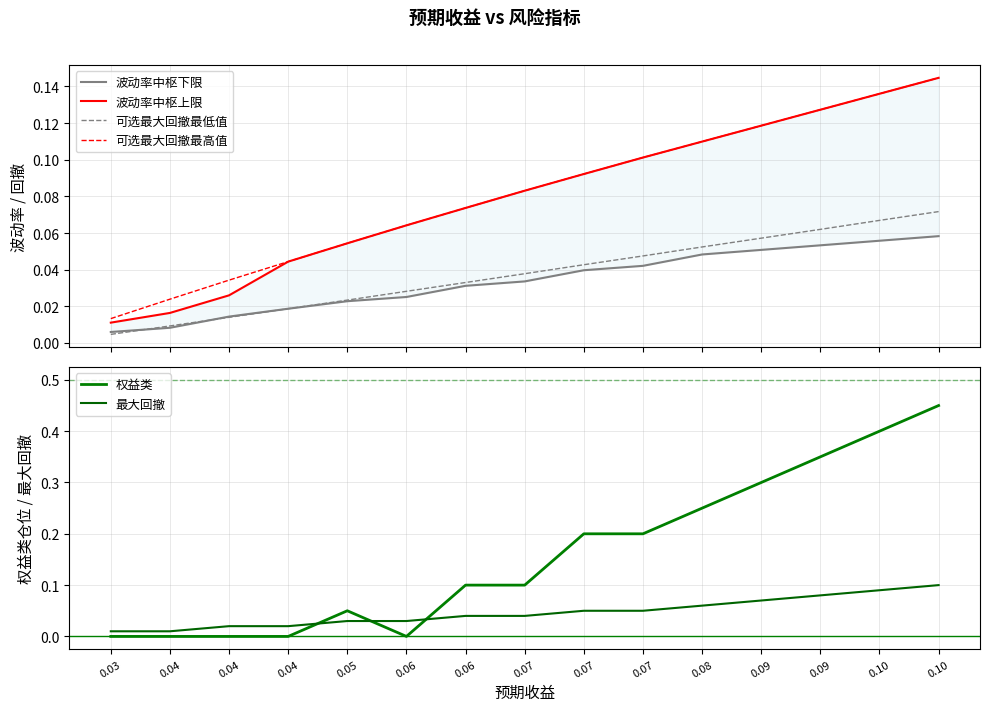

Rank the series at 0.06 from lowest to highest value.

权益类, 波动率中枢下限, 可选最大回撤最低值, 最大回撤, 波动率中枢上限, 可选最大回撤最高值